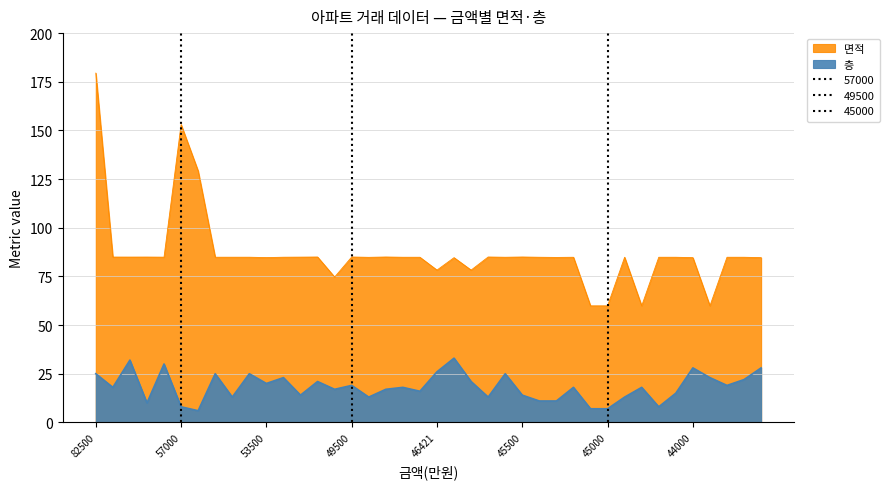

How many data points in 층 are above 18?

18